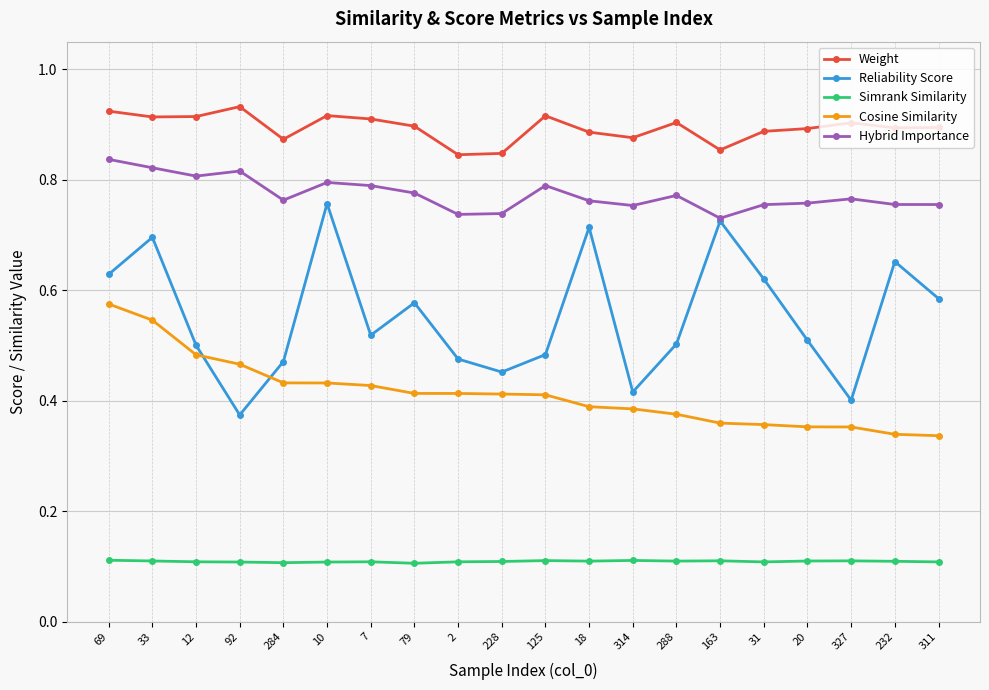

How many Weight values are between 0 and 1?

20